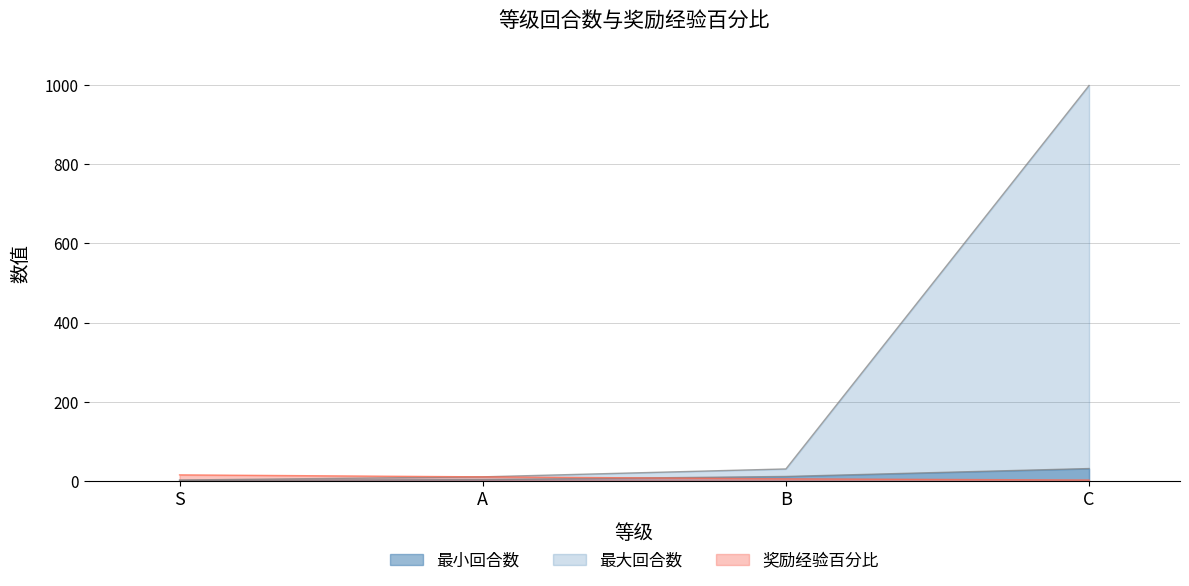

True or false: 最大回合数 and 最小回合数 cross at least once.

False